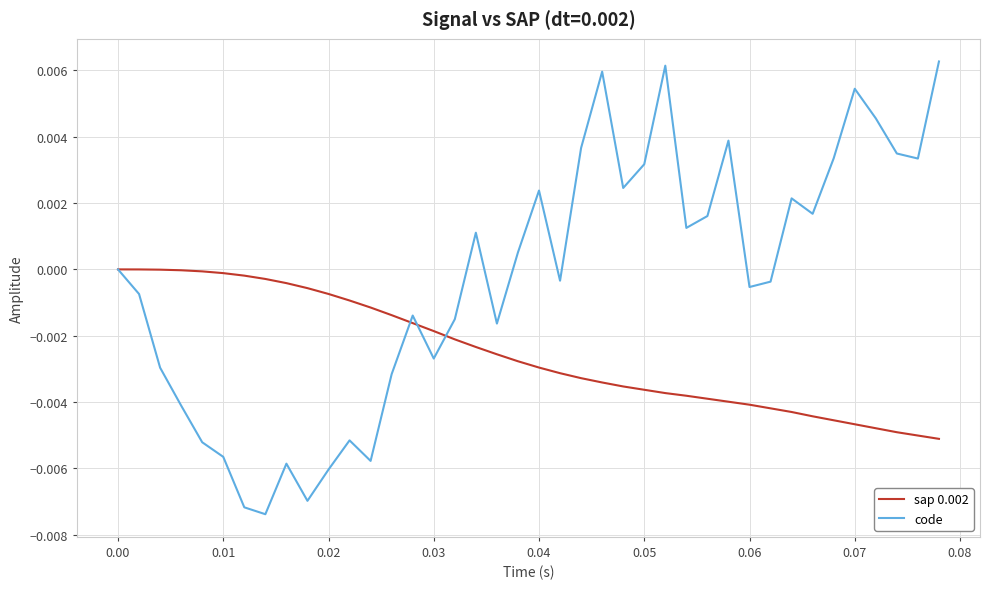

How many lines are shown in the chart?

2